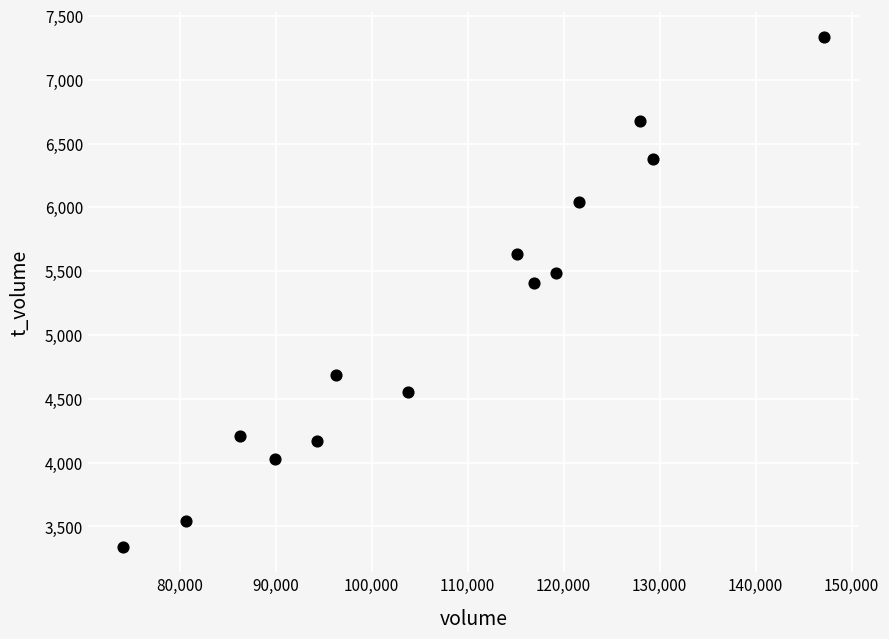

What Y value in the scatter plot is closest to 5336?

5408